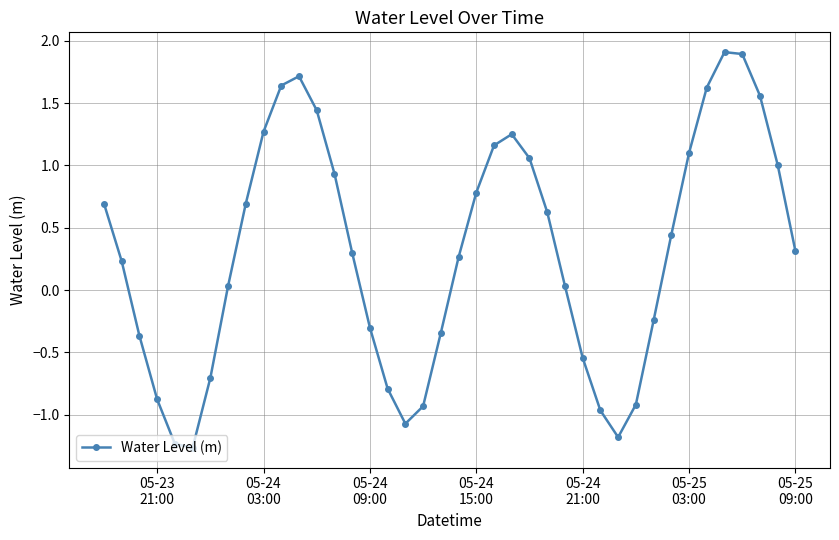

What is the value of the 18th point from the left?

-1.1